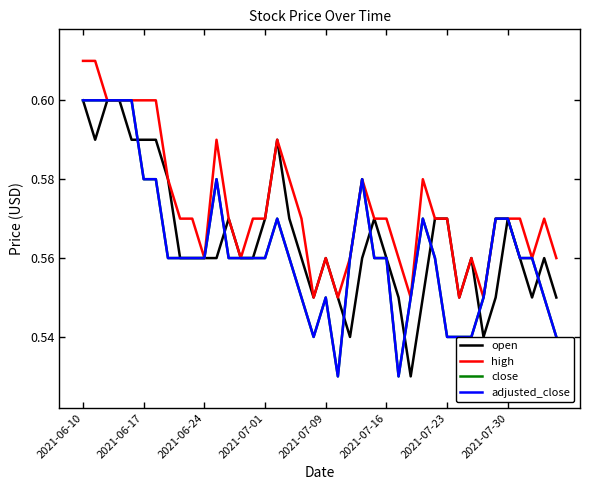

Does the chart display data point markers on the line(s)?

No